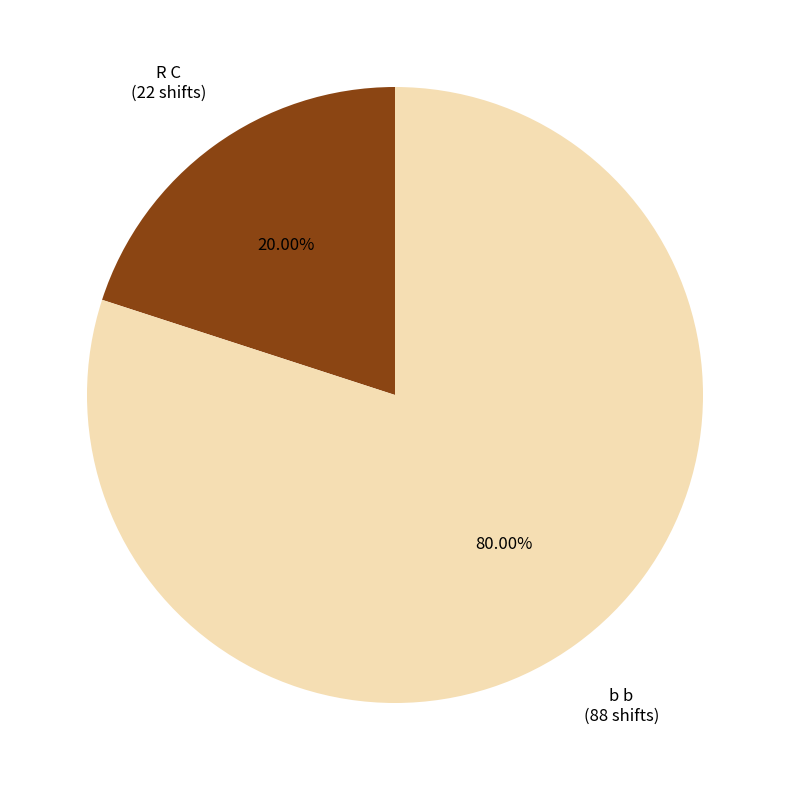

Between b b and R C, which is larger?

b b